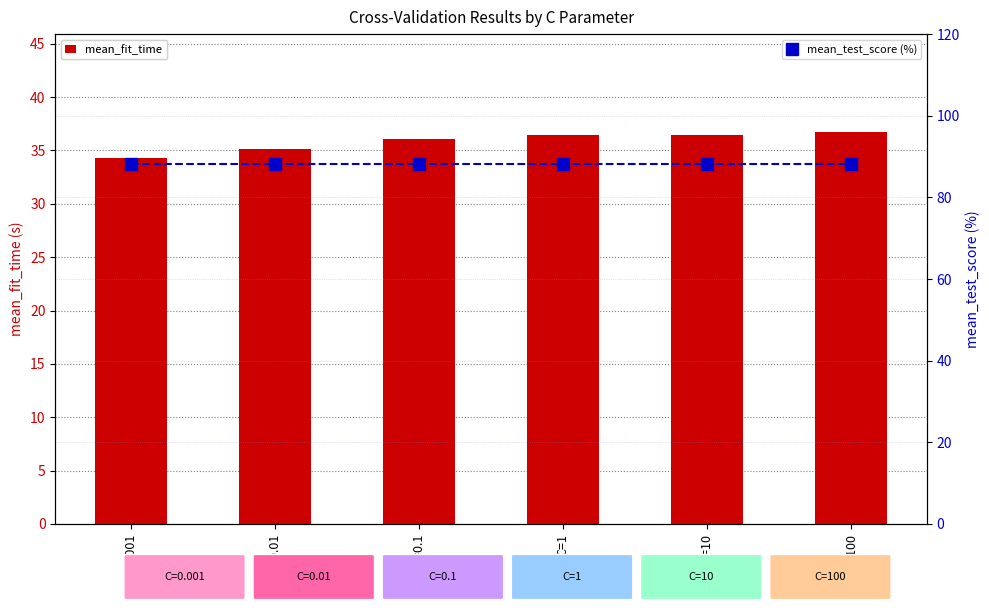

Read the mean_fit_time value at C=0.01.

35.1